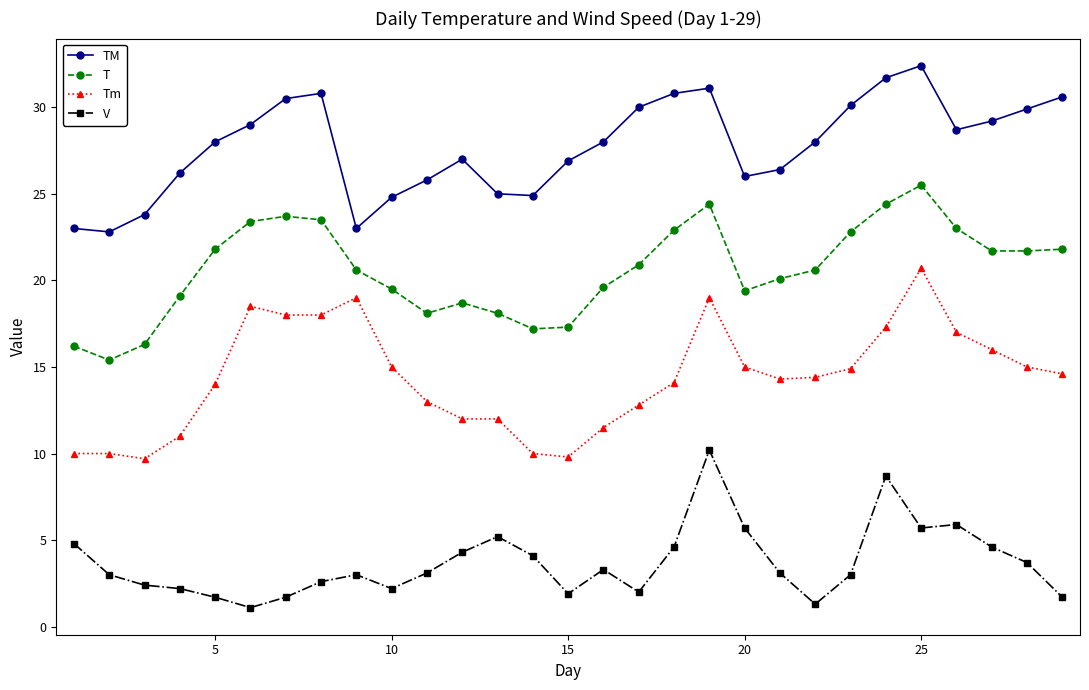

What are all the series names shown in the legend?

TM, T, Tm, V